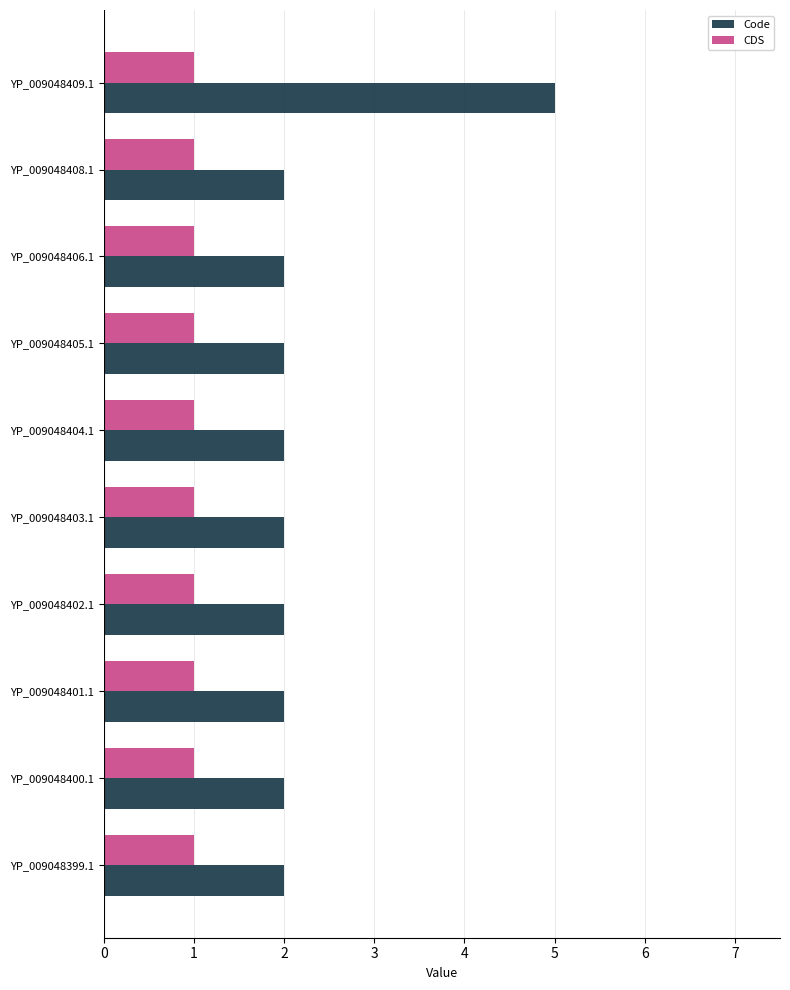

Which series has the largest range (max minus min)?

Code